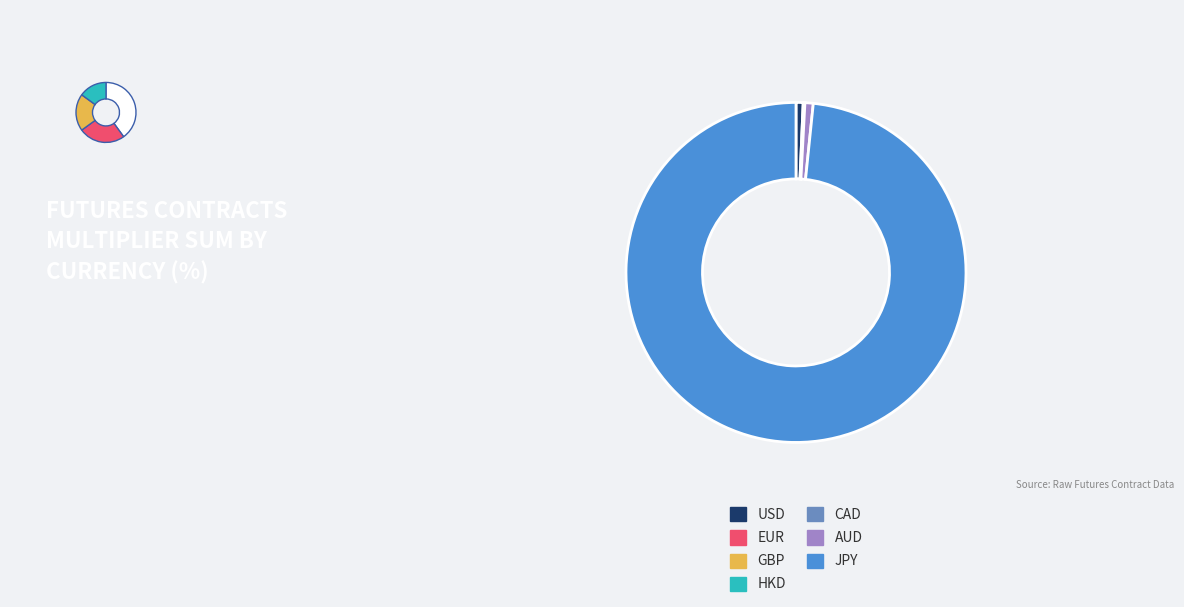

Which category has the biggest portion of the pie?

JPY